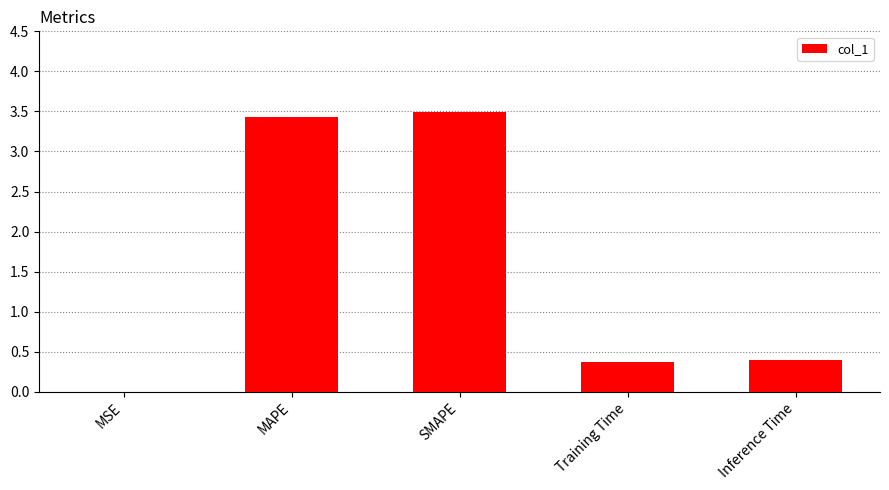

What is the greatest value displayed?

3.5